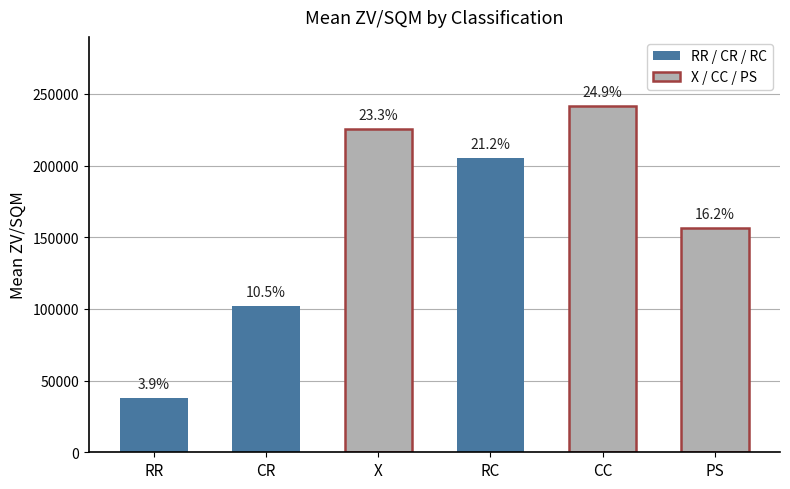

Does the chart contain stacked bars?

No